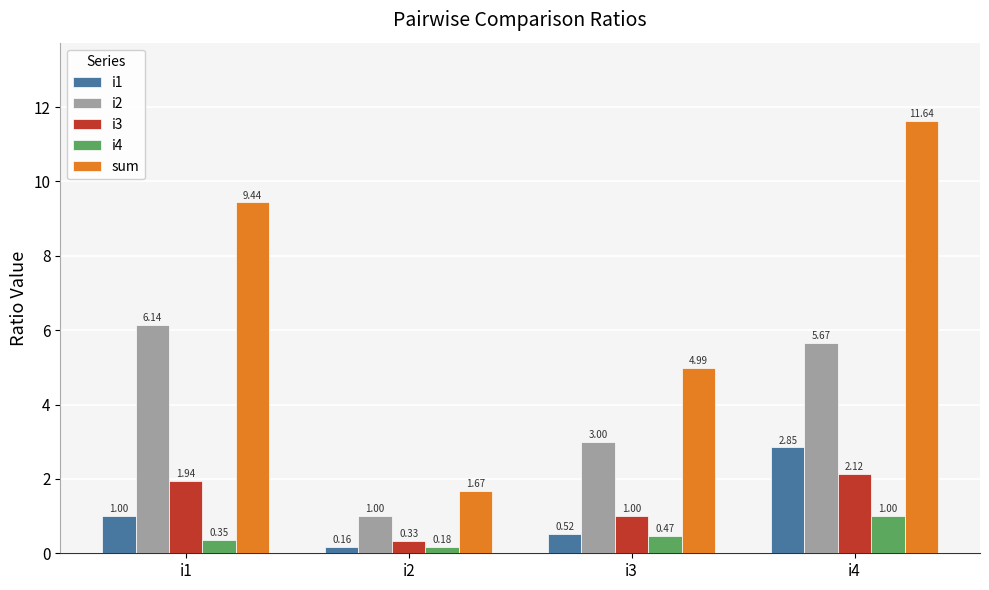

How many series are shown in this chart?

5